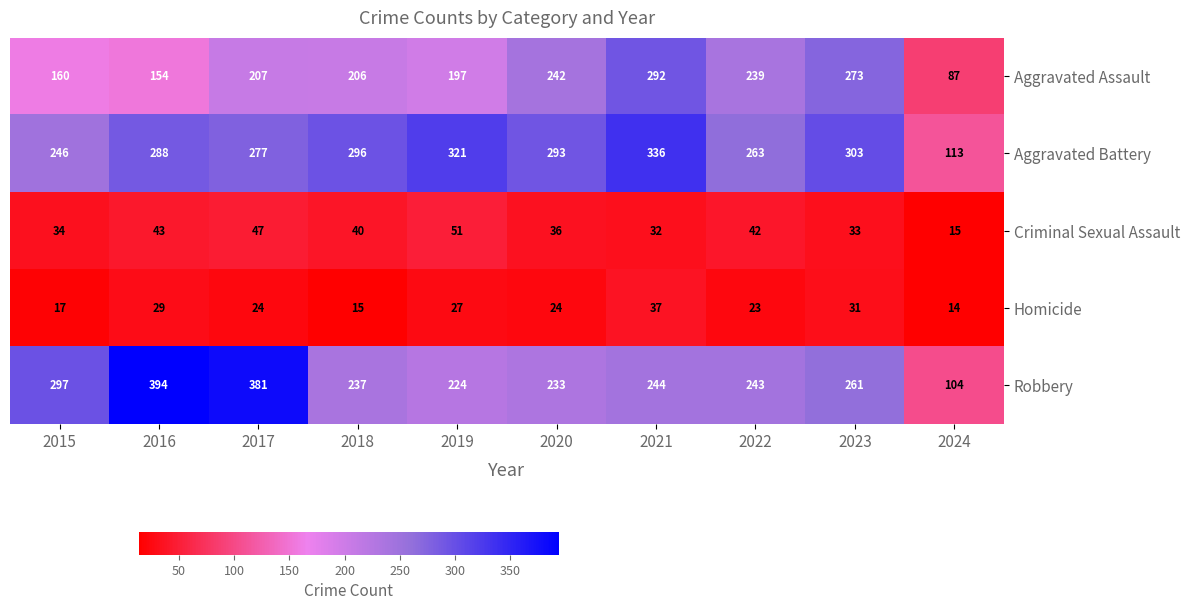

Rank the series at 2015 from lowest to highest value.

Homicide, Criminal Sexual Assault, Aggravated Assault, Aggravated Battery, Robbery